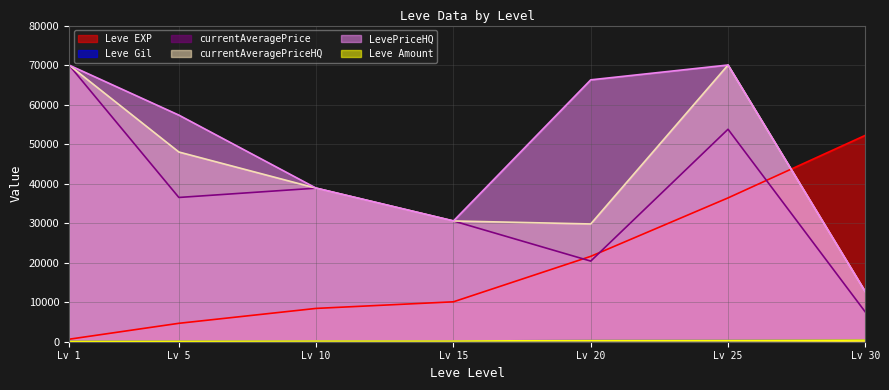

The value of LevePriceHQ at Lv 25 is 109220. True or false?

False